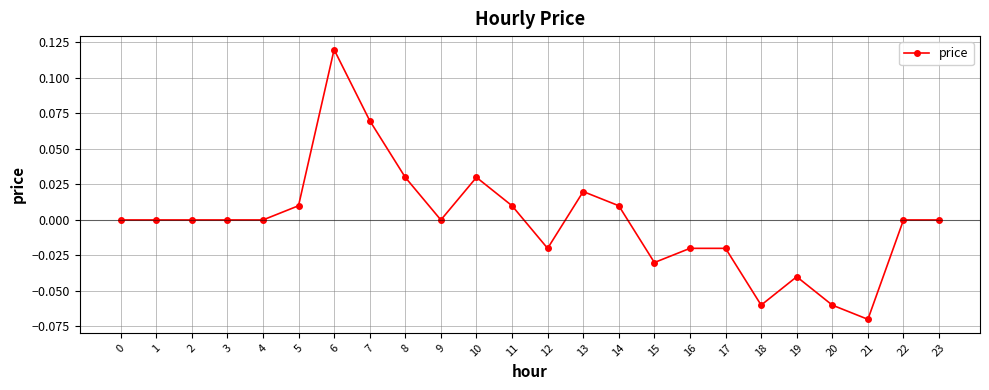

What is the difference between the maximum and minimum values?

0.2